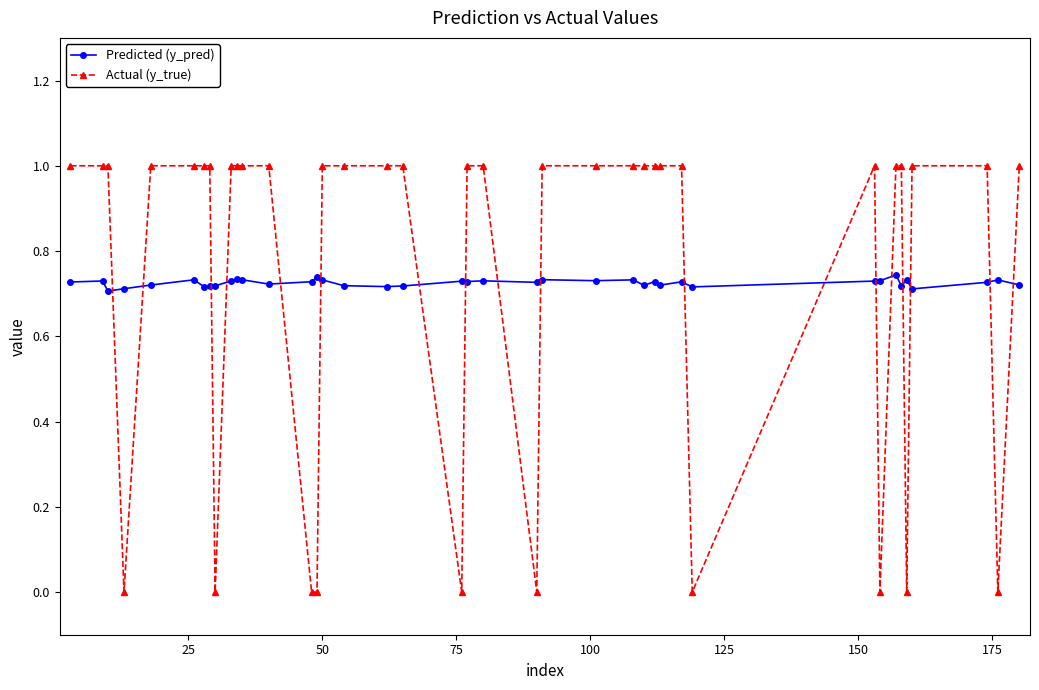

What is the value of the Actual (y_true) point at the 29th from the left?

1.0